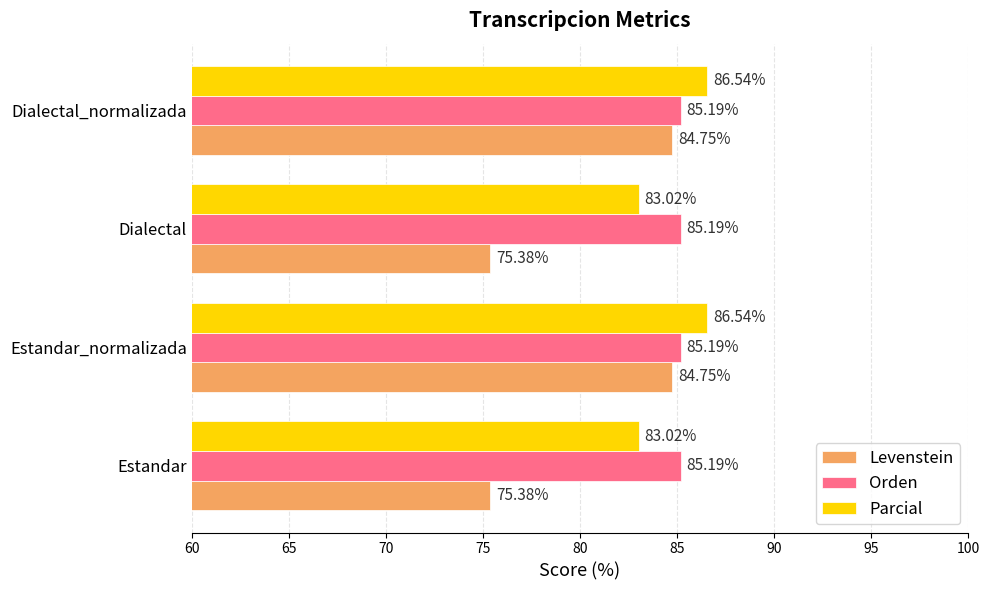

What is the minimum value for Levenstein?

75.4